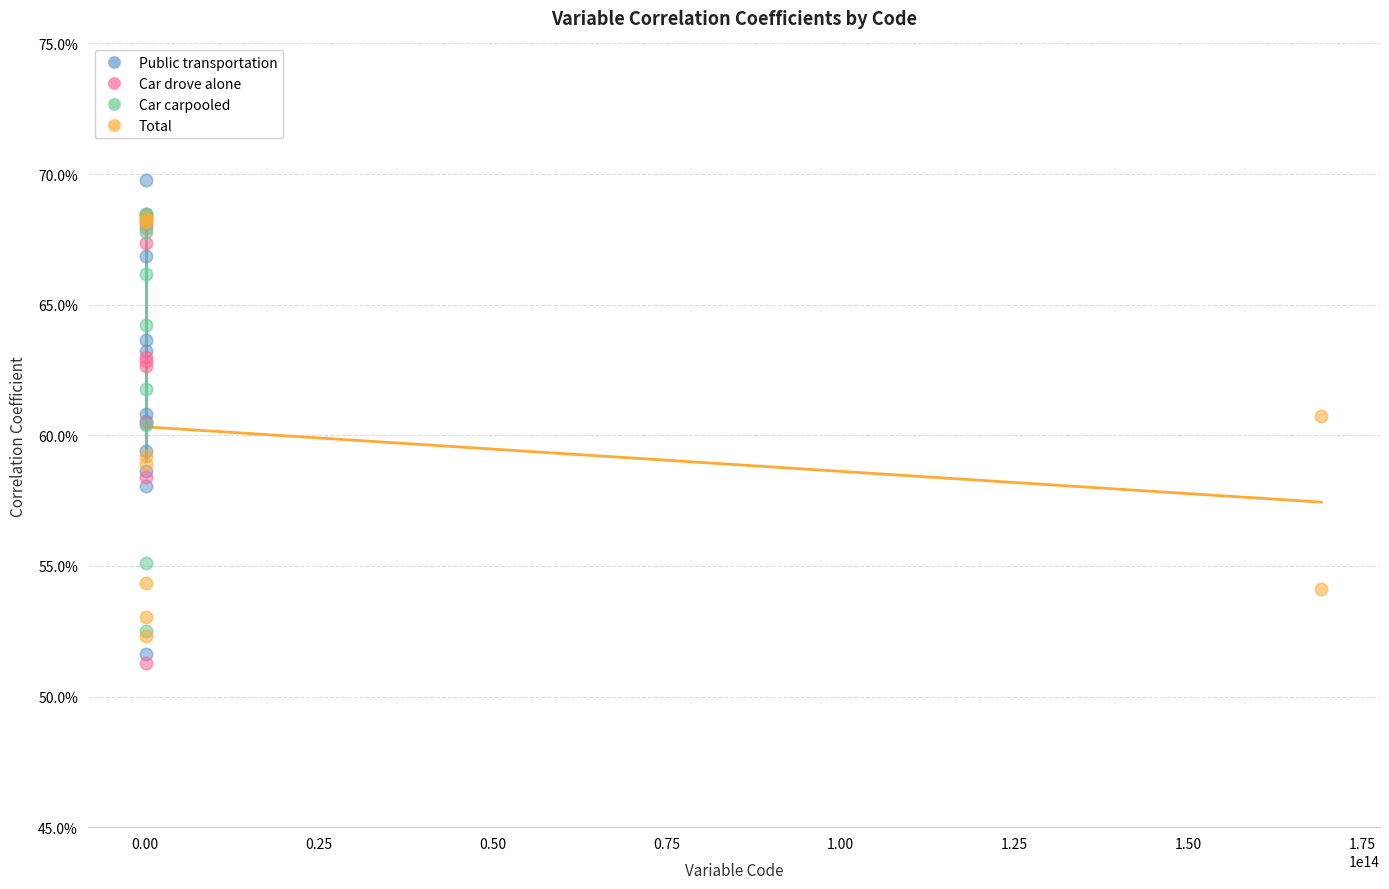

Which series has the largest Y range (max minus min)?

Public transportation